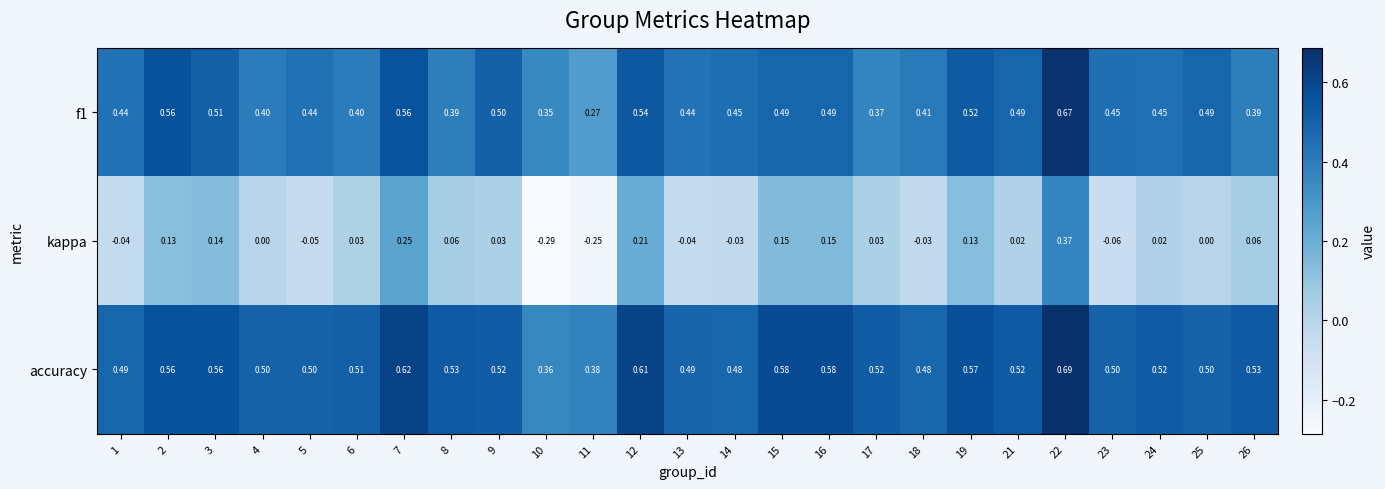

Which series changed the most between 16 and 18?

kappa